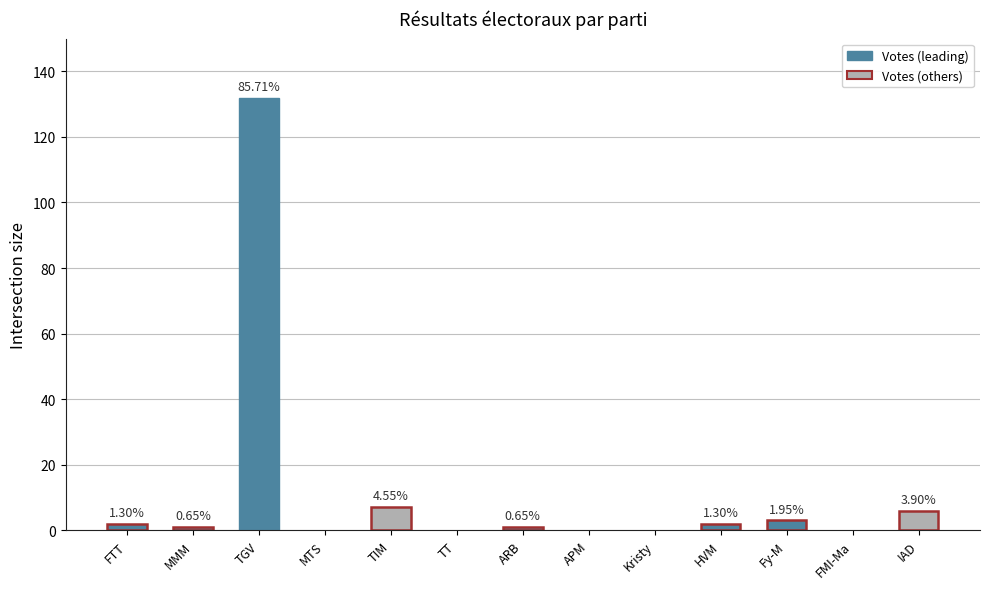

What is the label of the 3rd bar from the left?

TGV